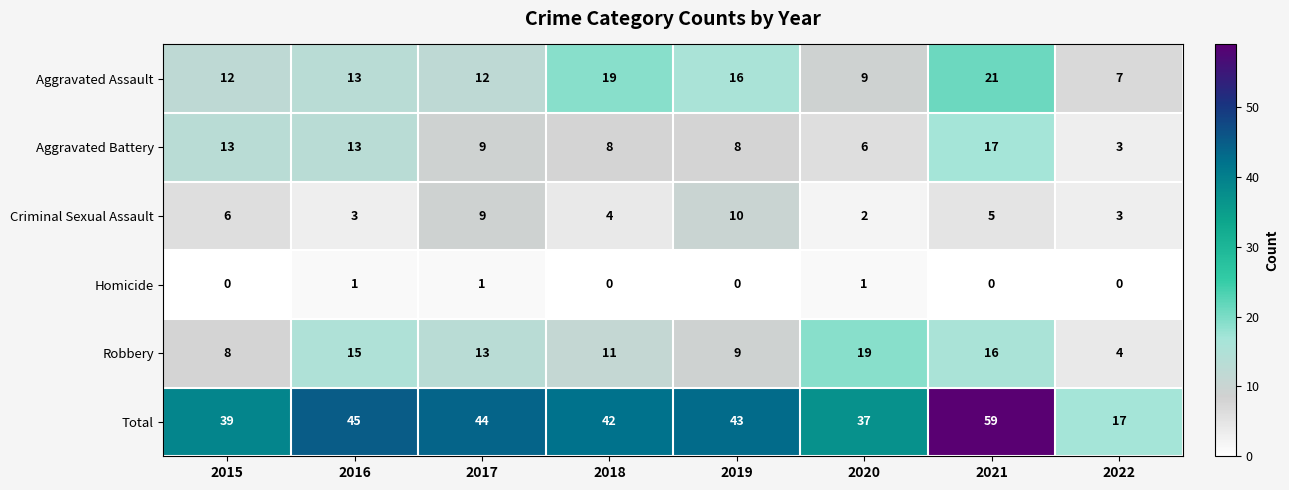

What is the spread (max minus min) of values at 2022?

17